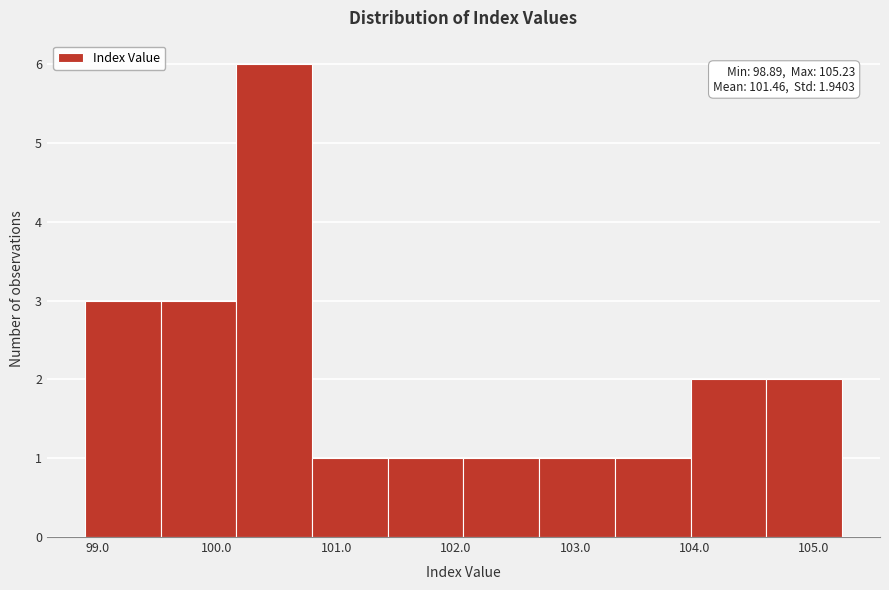

Over which range of the x-axis is the bar tallest?

100.2 to 100.8